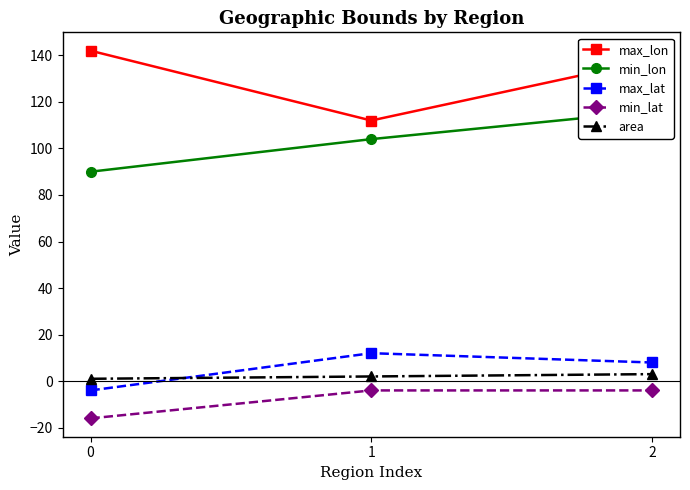

At which label does max_lat reach its peak?

1